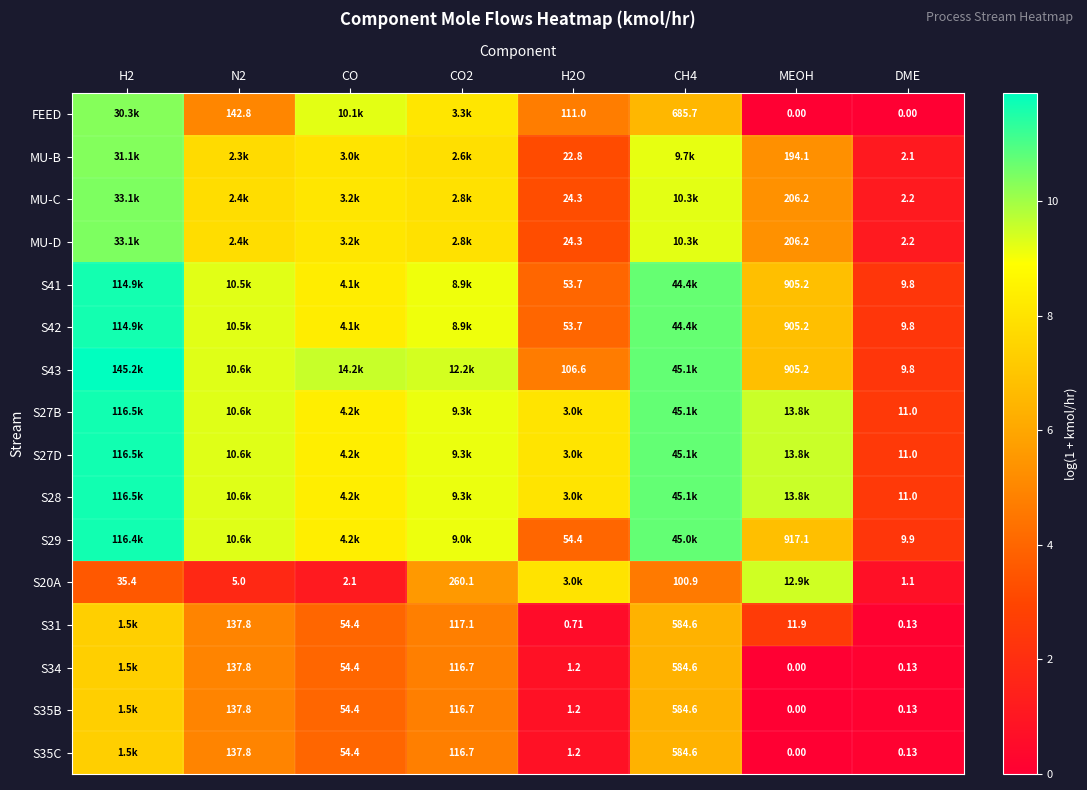

Rank the categories by S28 value from lowest to highest.

DME, H2O, CO, CO2, N2, MEOH, CH4, H2